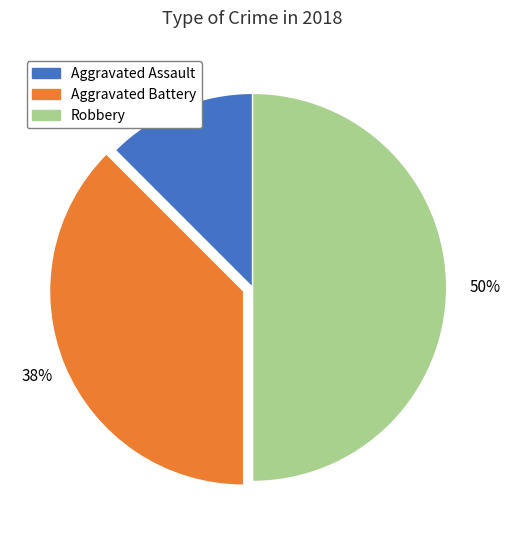

Which slice is the largest?

Robbery